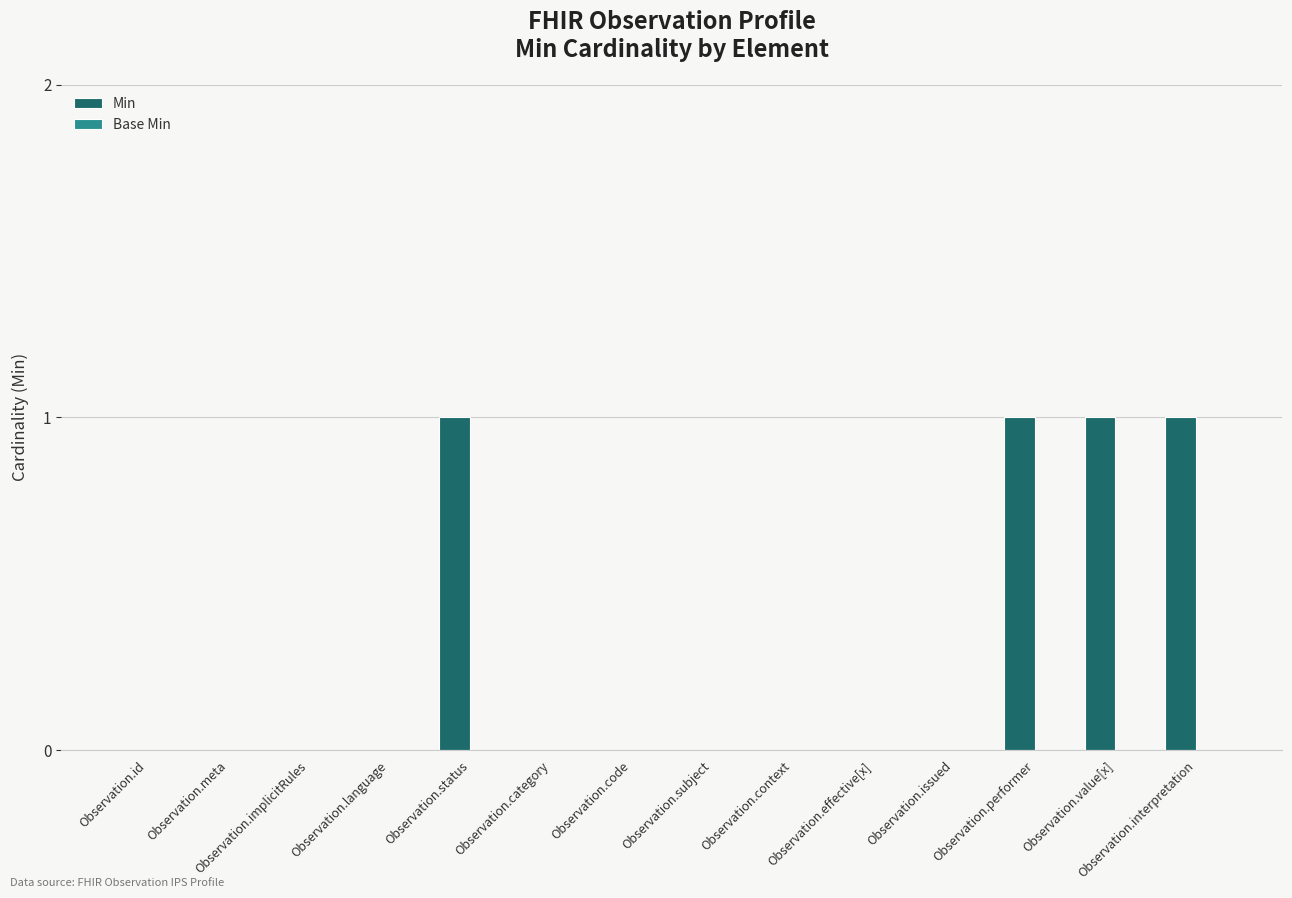

What is the change in value from Observation.meta to Observation.value[x]?

+1